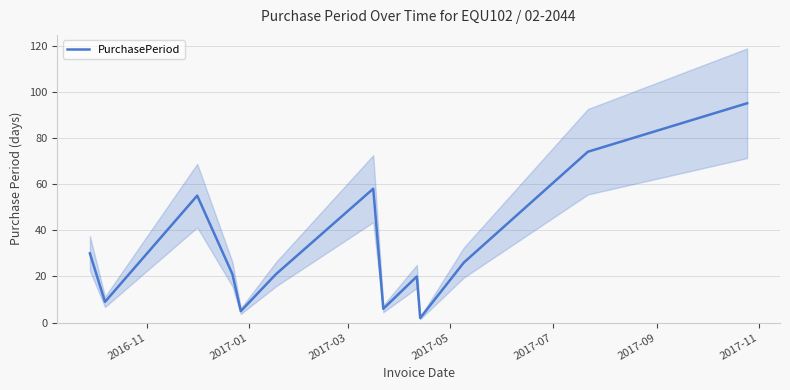

What is the smallest value displayed?

2